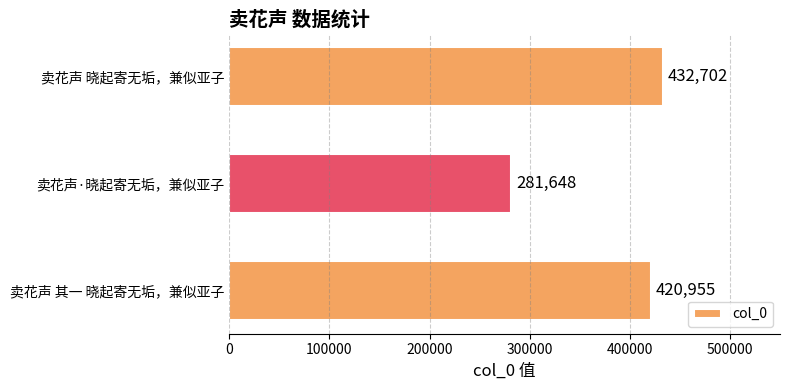

Does the chart contain stacked bars?

No